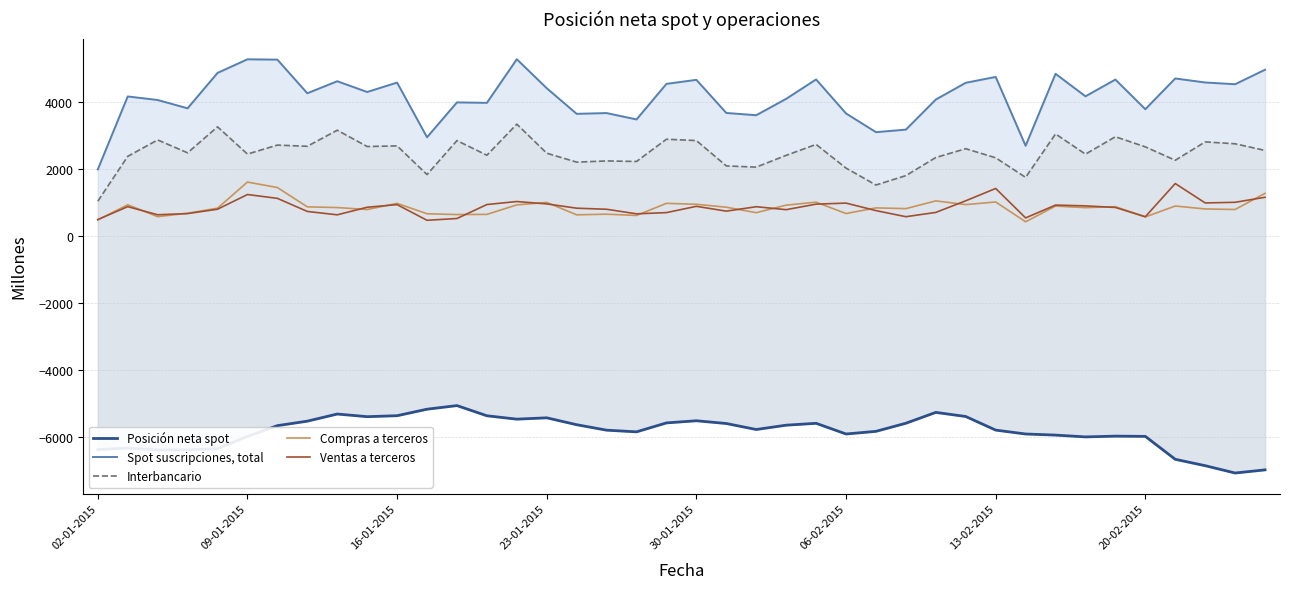

How many data points does each series have?

40